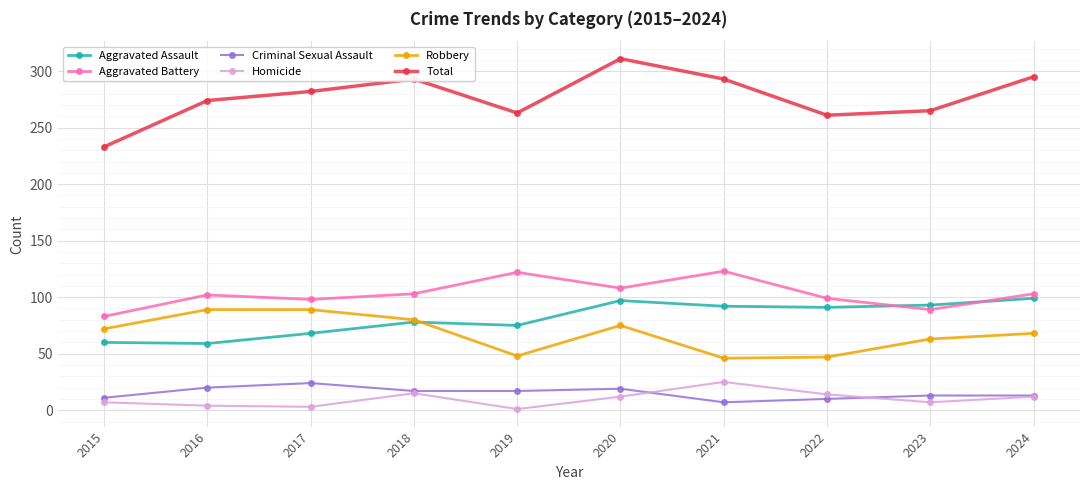

What is the difference between the maximum and second lowest values in the Aggravated Assault series?

39